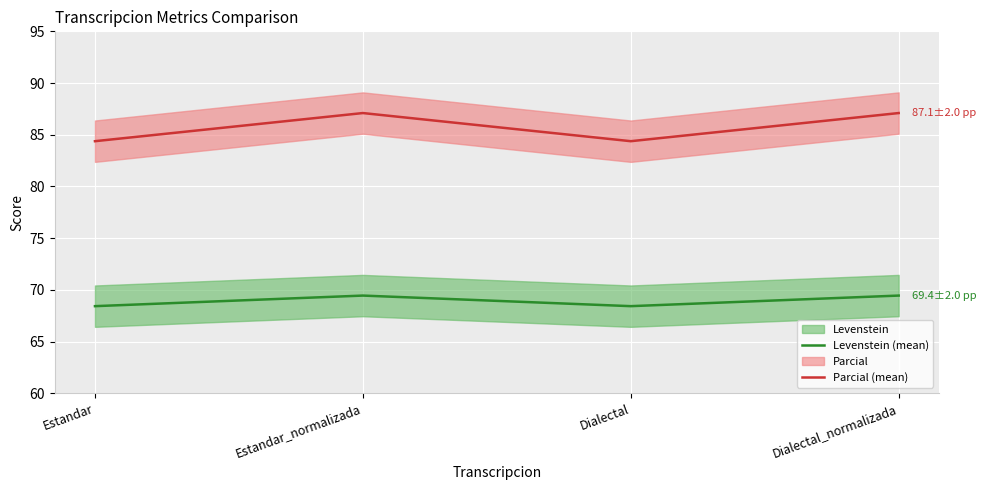

What is the total value across all series at Dialectal?

152.8